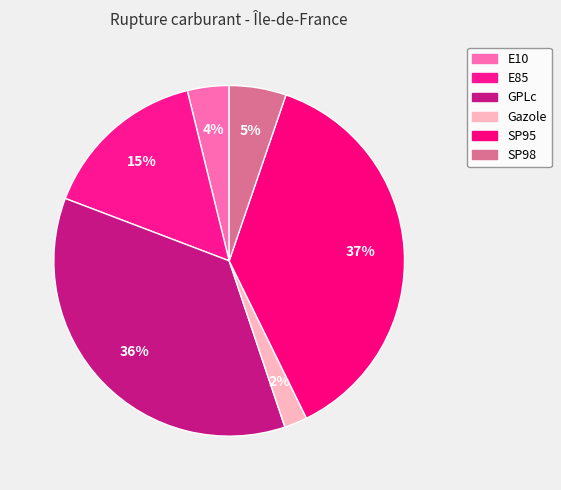

Which category has the smallest portion of the pie?

Gazole